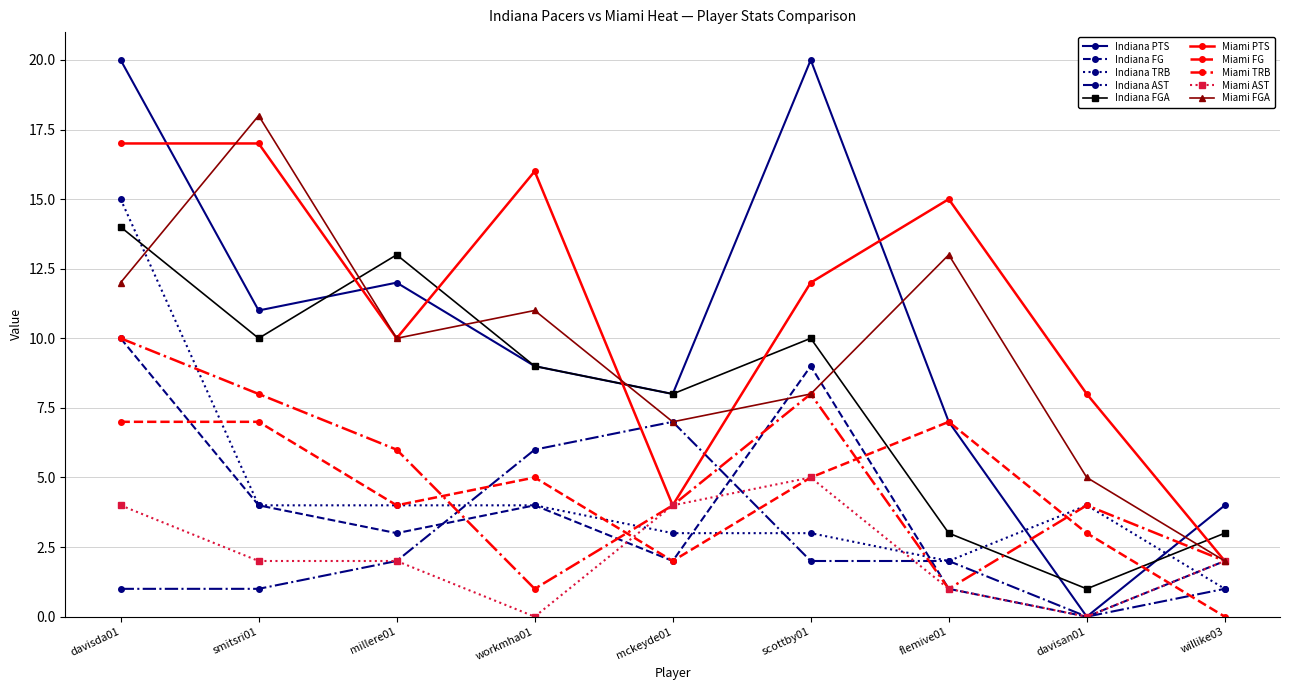

At which category does Miami FGA reach its first local valley?

millere01